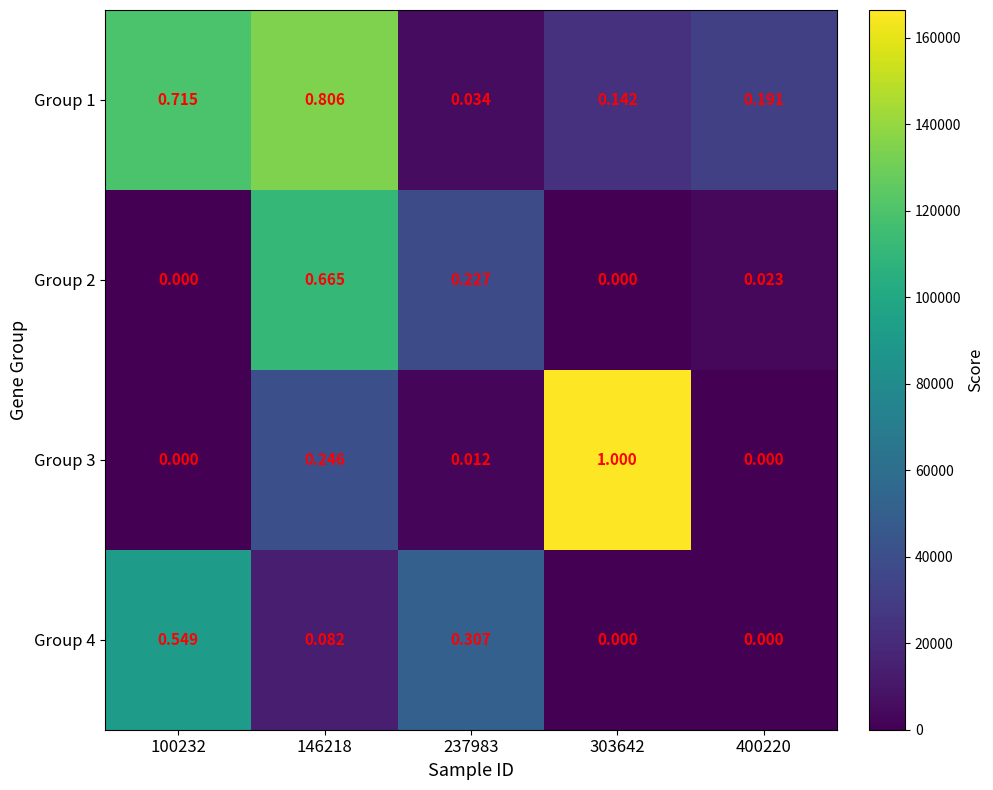

Between 100232 and 303642, which series saw the biggest shift?

Group 3